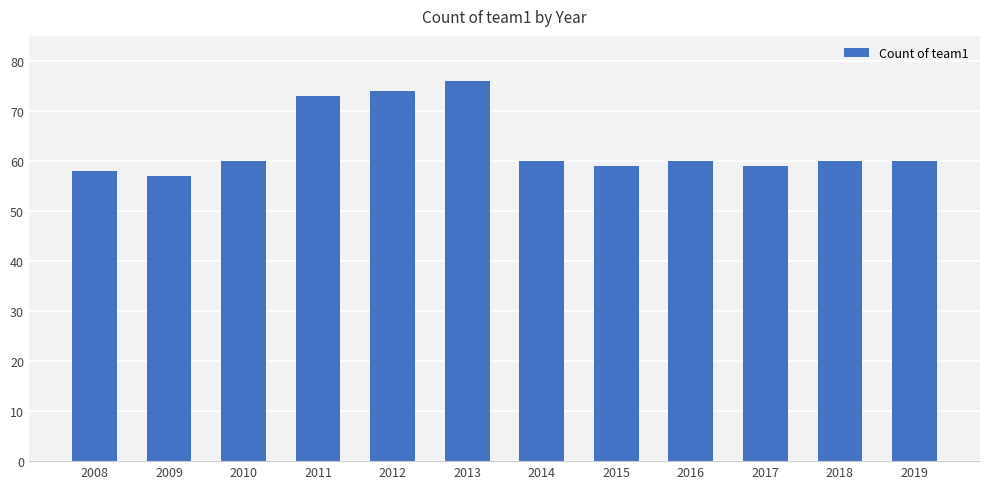

What is the difference between the second highest and second lowest values?

16